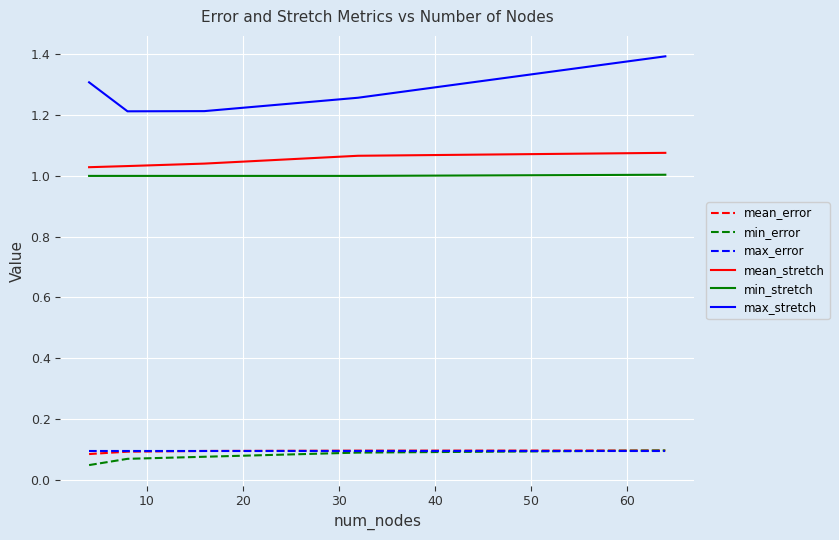

Which series has the largest total across all categories?

max_stretch